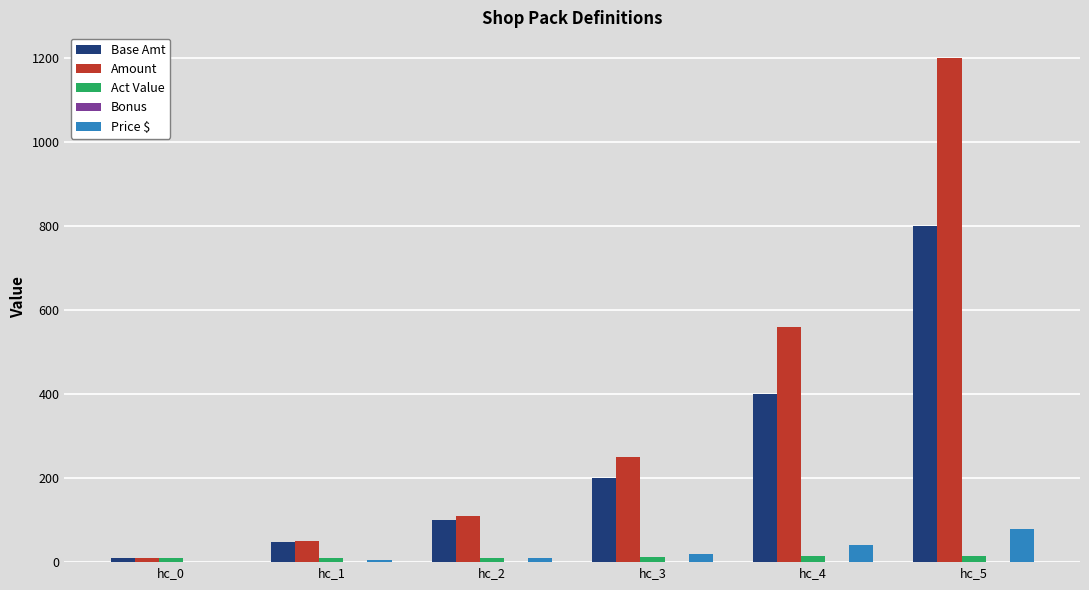

True or false: Base Amt has a value of 800.0 at hc_5.

True